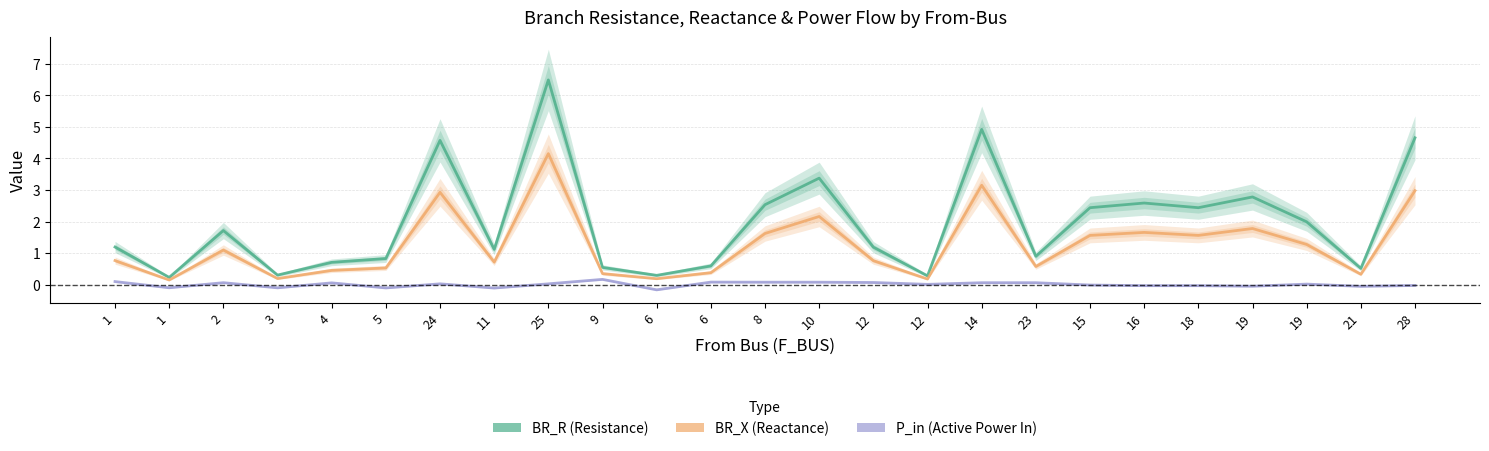

Which series has the largest total across all categories?

BR_R